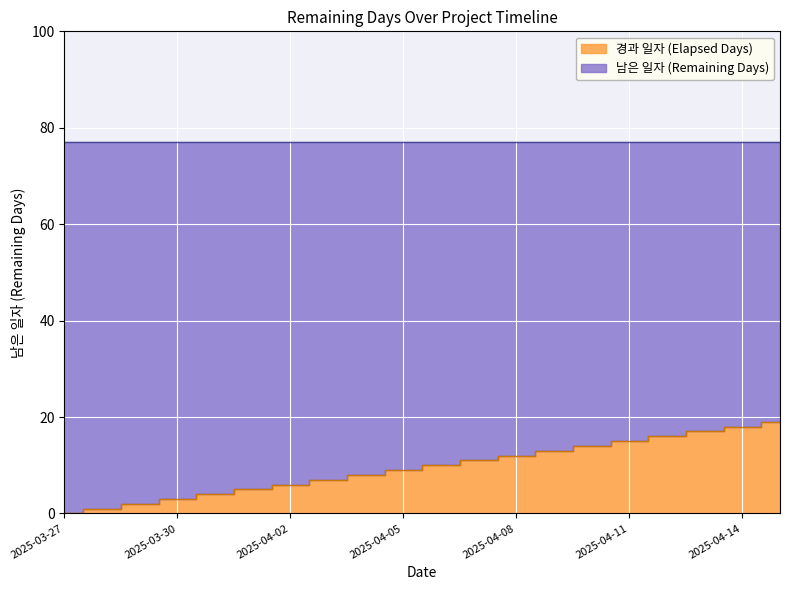

Reading right to left, extract all data points from this chart.

19	18	17	16	15	14	13	12	11	10	9	8	7	6	5	4	3	2	1	0